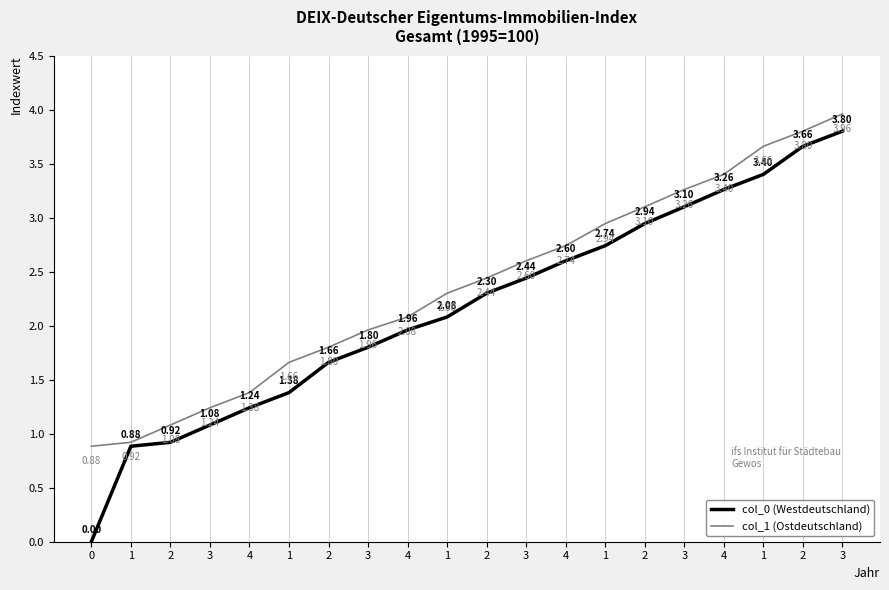

At which category does the chart reach its peak across all series?

3